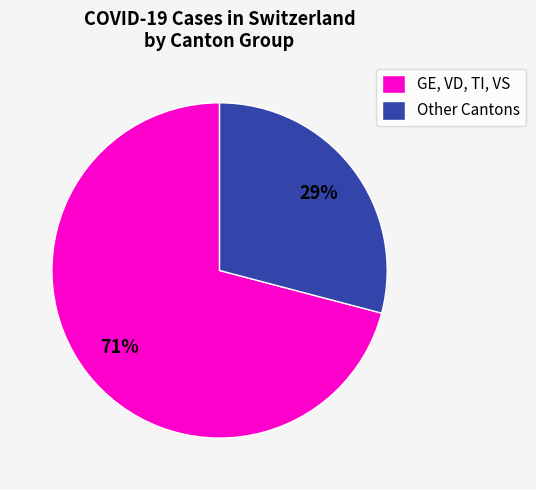

Is it true that GE, VD, TI, VS is 64% of the pie?

False